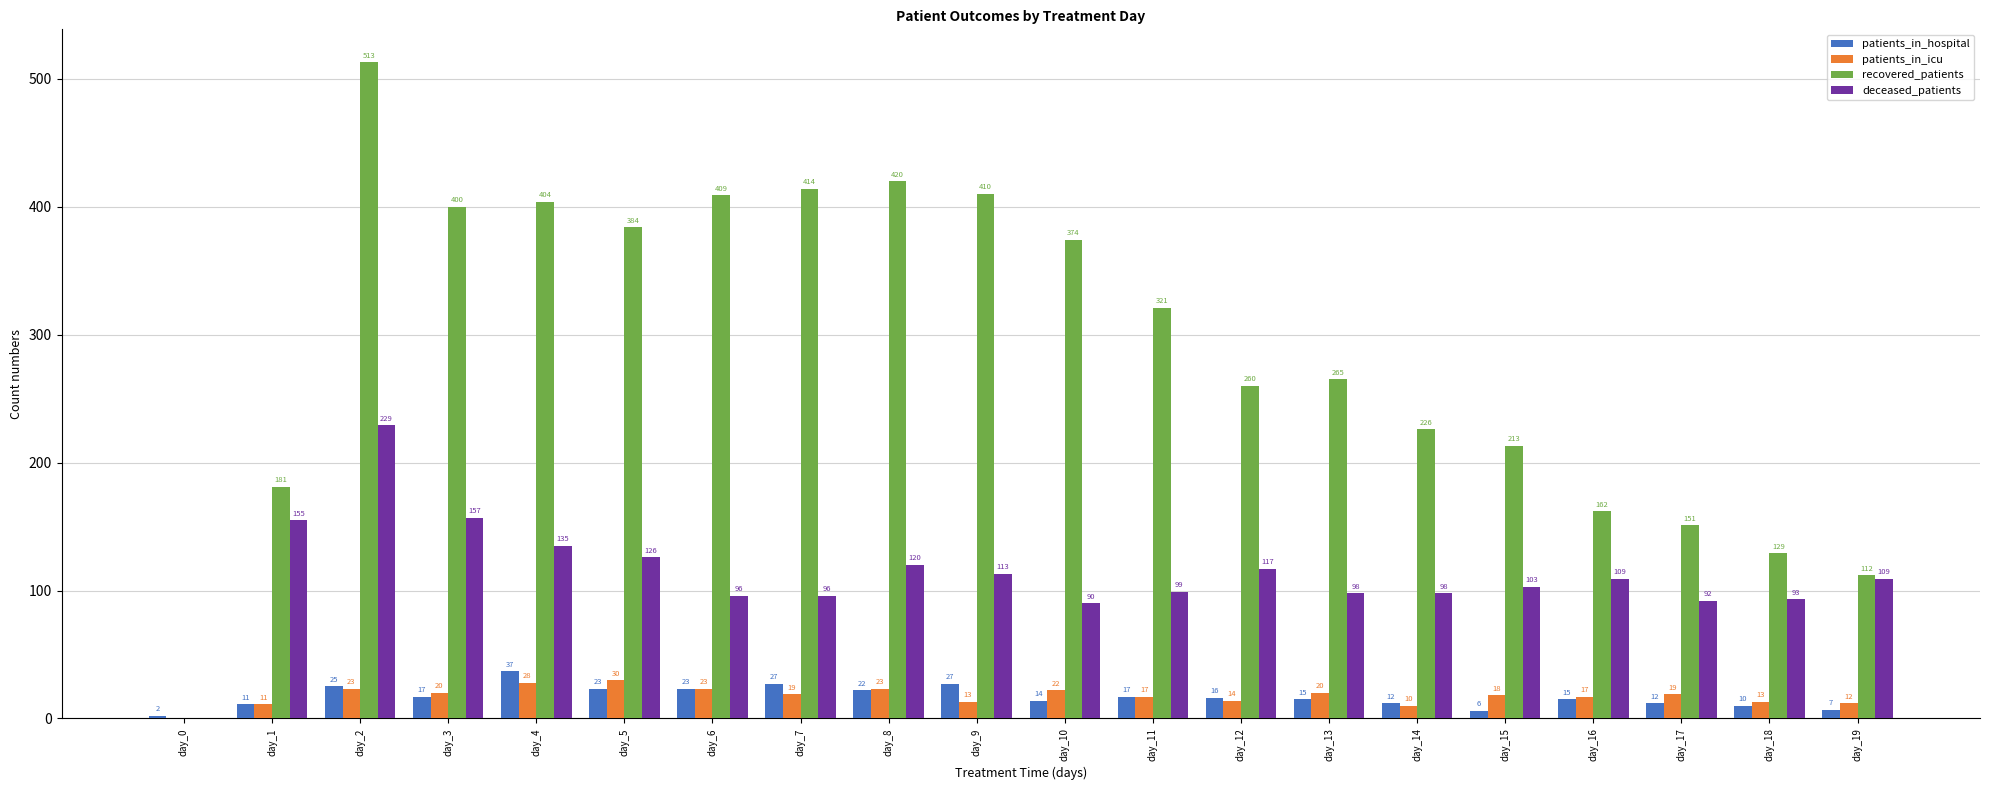

At which label does patients_in_icu reach its peak?

day_5